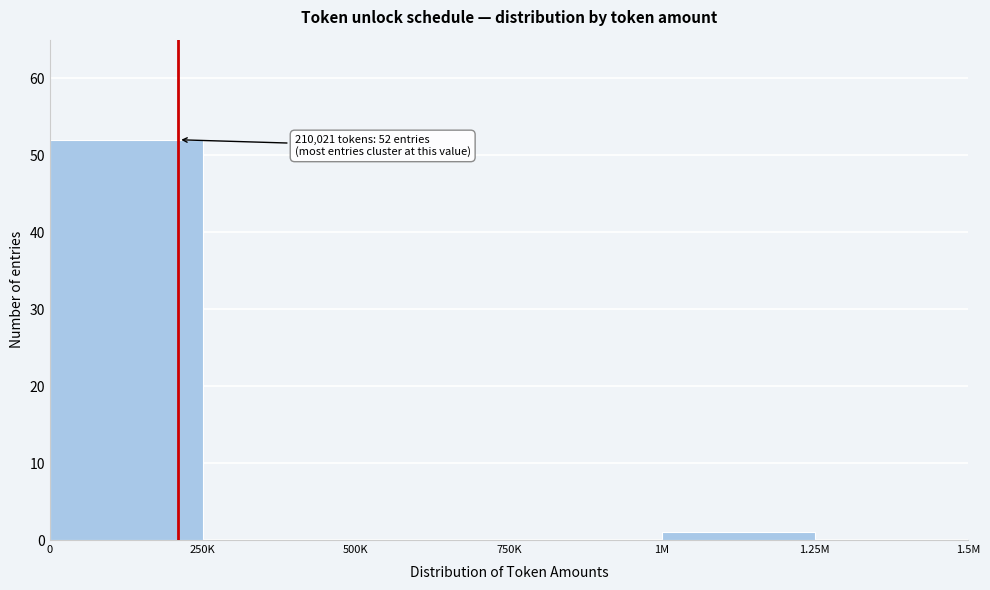

Reading left to right, extract all data points from this chart.

0=52	250K=0	500K=0	750K=0	1M=1	1.25M=0